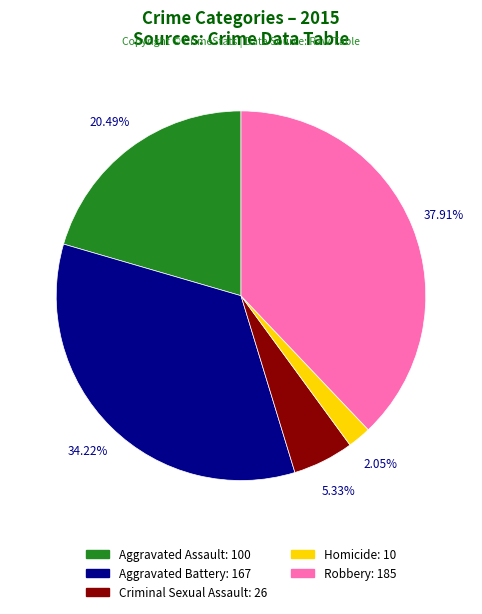

What is the smallest slice in the pie chart?

Homicide